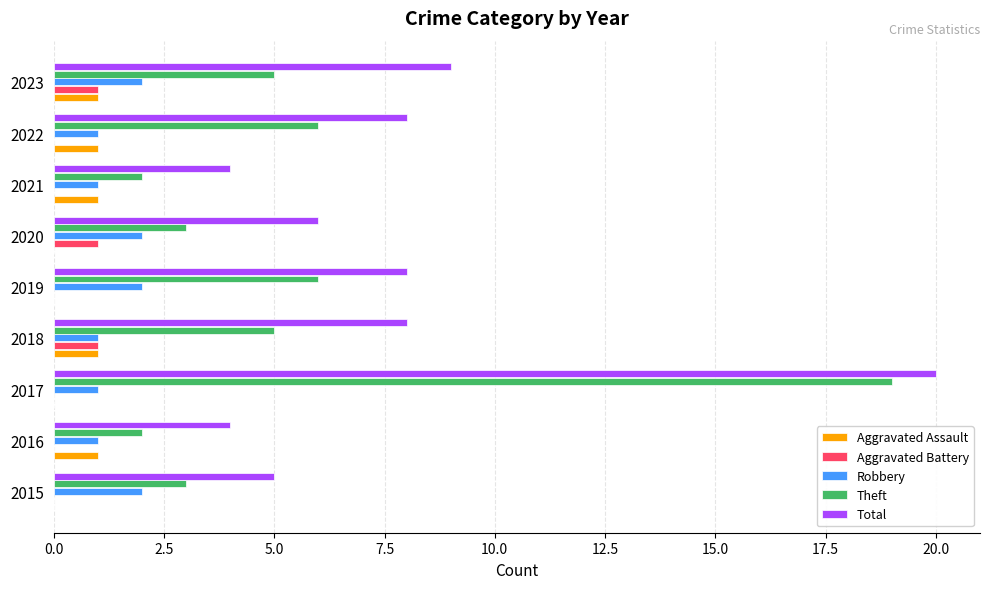

What is the sum of all Aggravated Battery values?

3